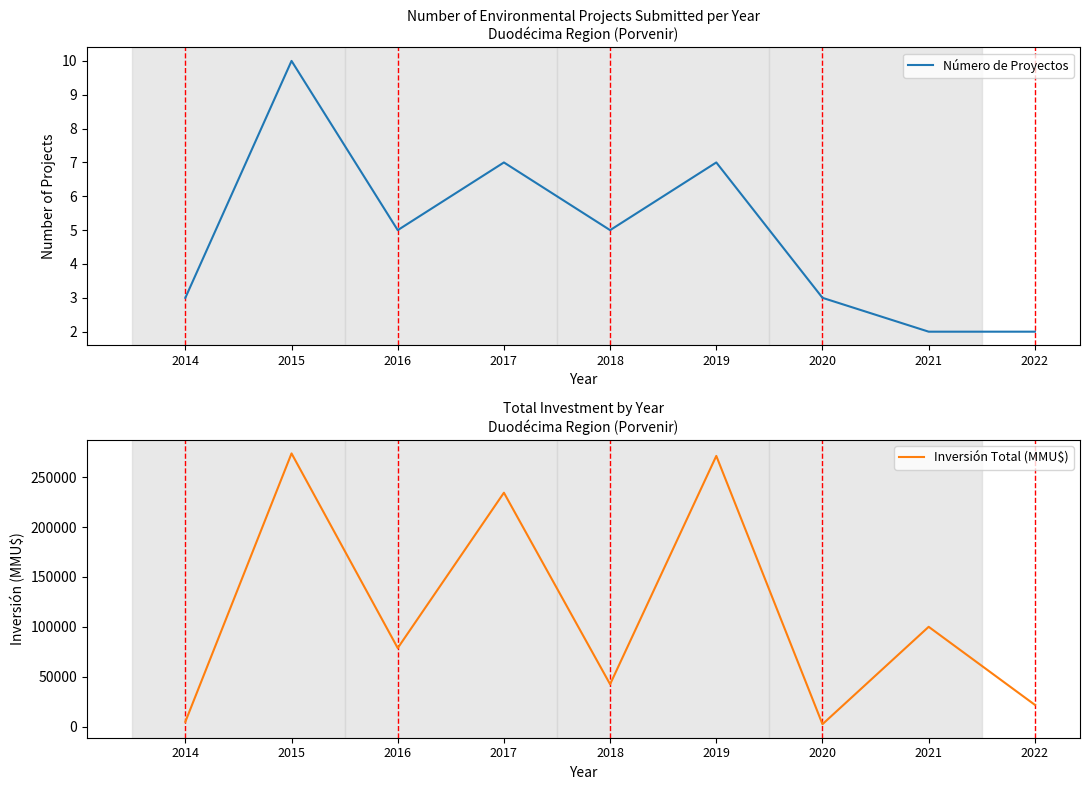

What are all the series names shown in the legend?

Número de Proyectos, Inversión Total (MMU$)